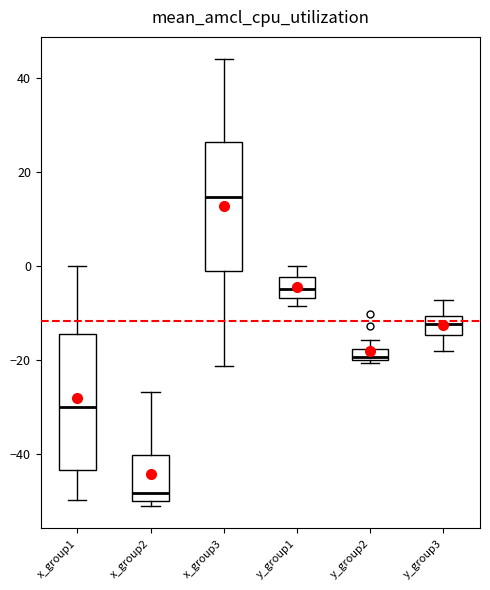

Which box has the lowest median line?

x_group2